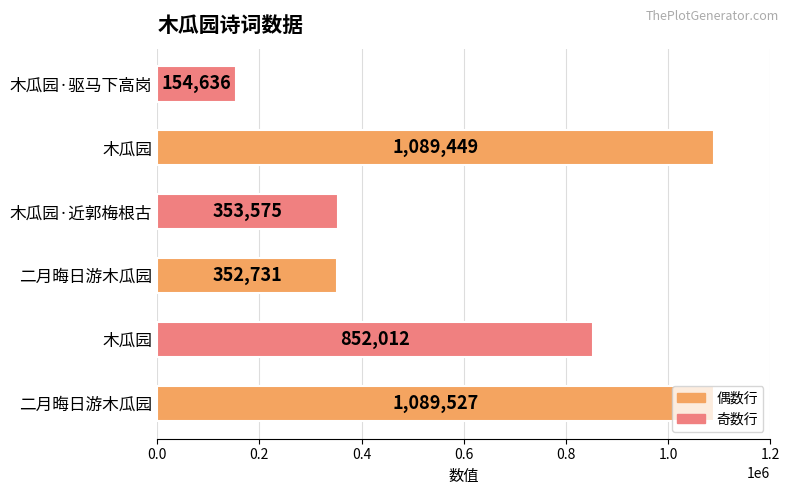

How many data points are less than 852012?

3